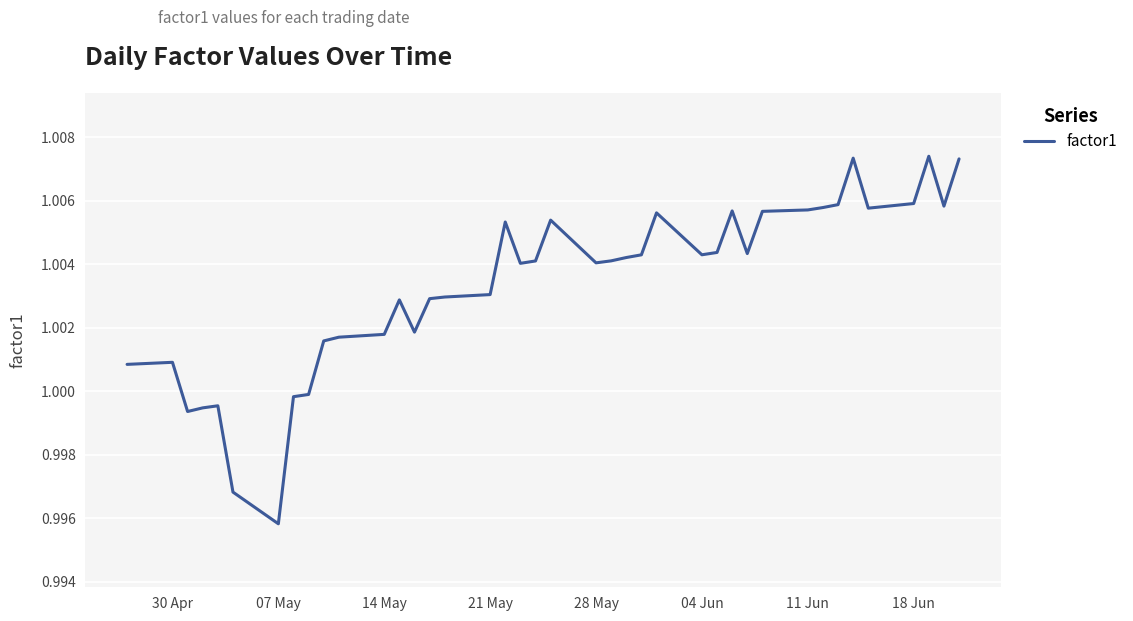

How many lines are shown in the chart?

1